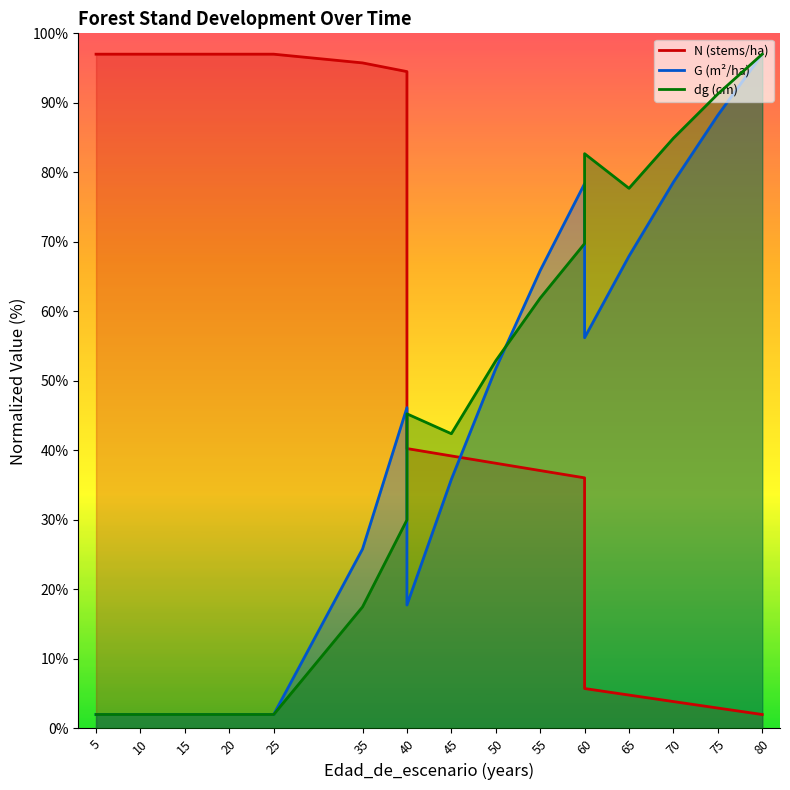

What is the value of the N point at the 4th from the left?

97.0